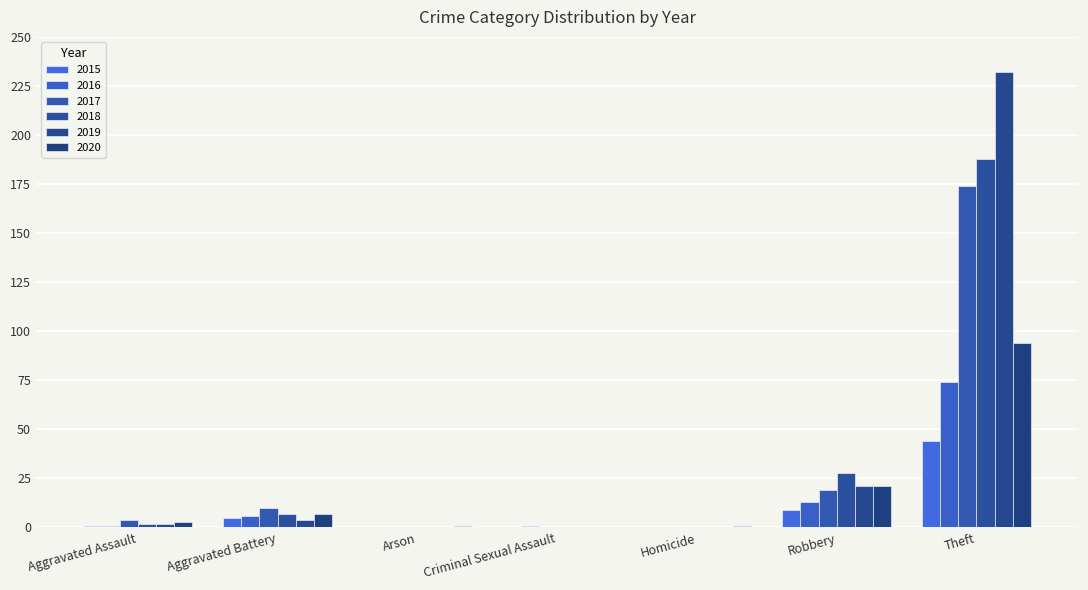

Reading left to right, what are all the values shown in this chart?

2015: 1	5	0	0	0	9	44
2016: 1	6	0	1	0	13	74
2017: 4	10	0	0	0	19	174
2018: 2	7	0	0	0	28	188
2019: 2	4	0	0	0	21	232
2020: 3	7	1	0	1	21	94